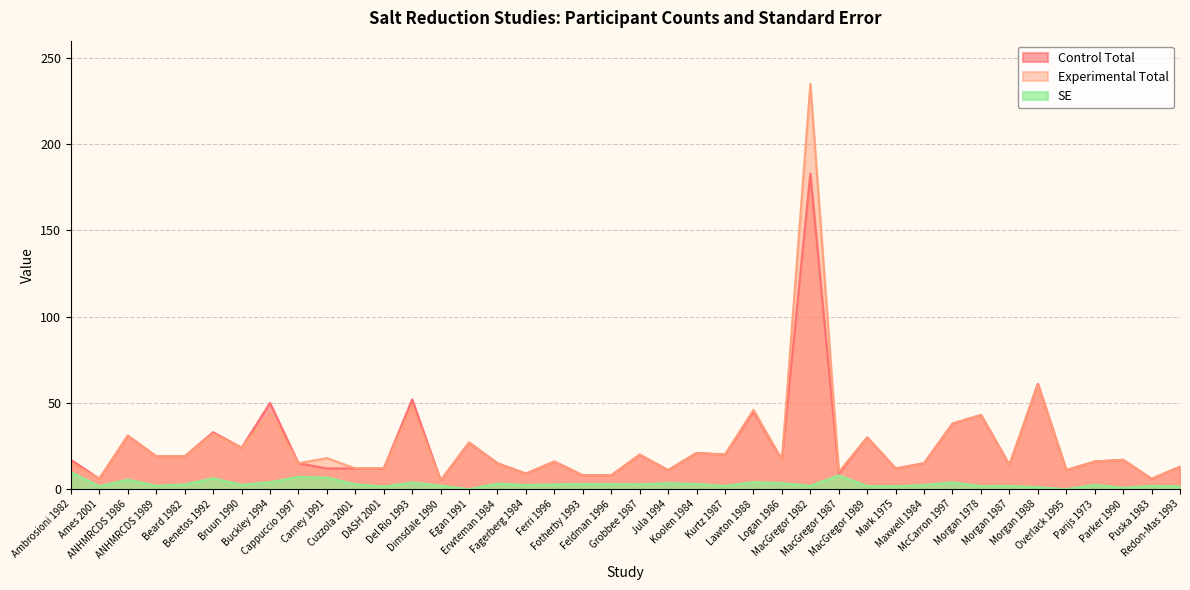

True or false: SE and Experimental Total intersect in this chart.

False